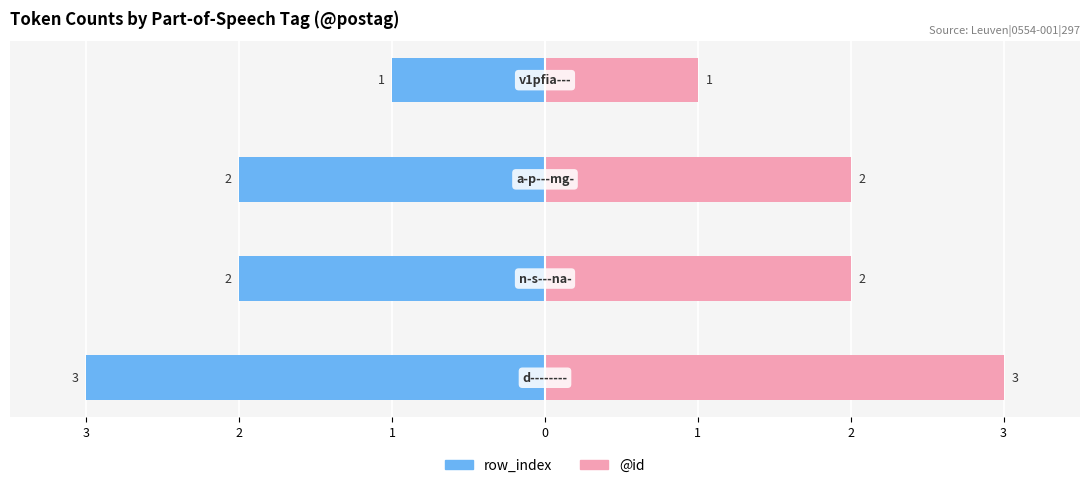

How many groups of bars are there?

4